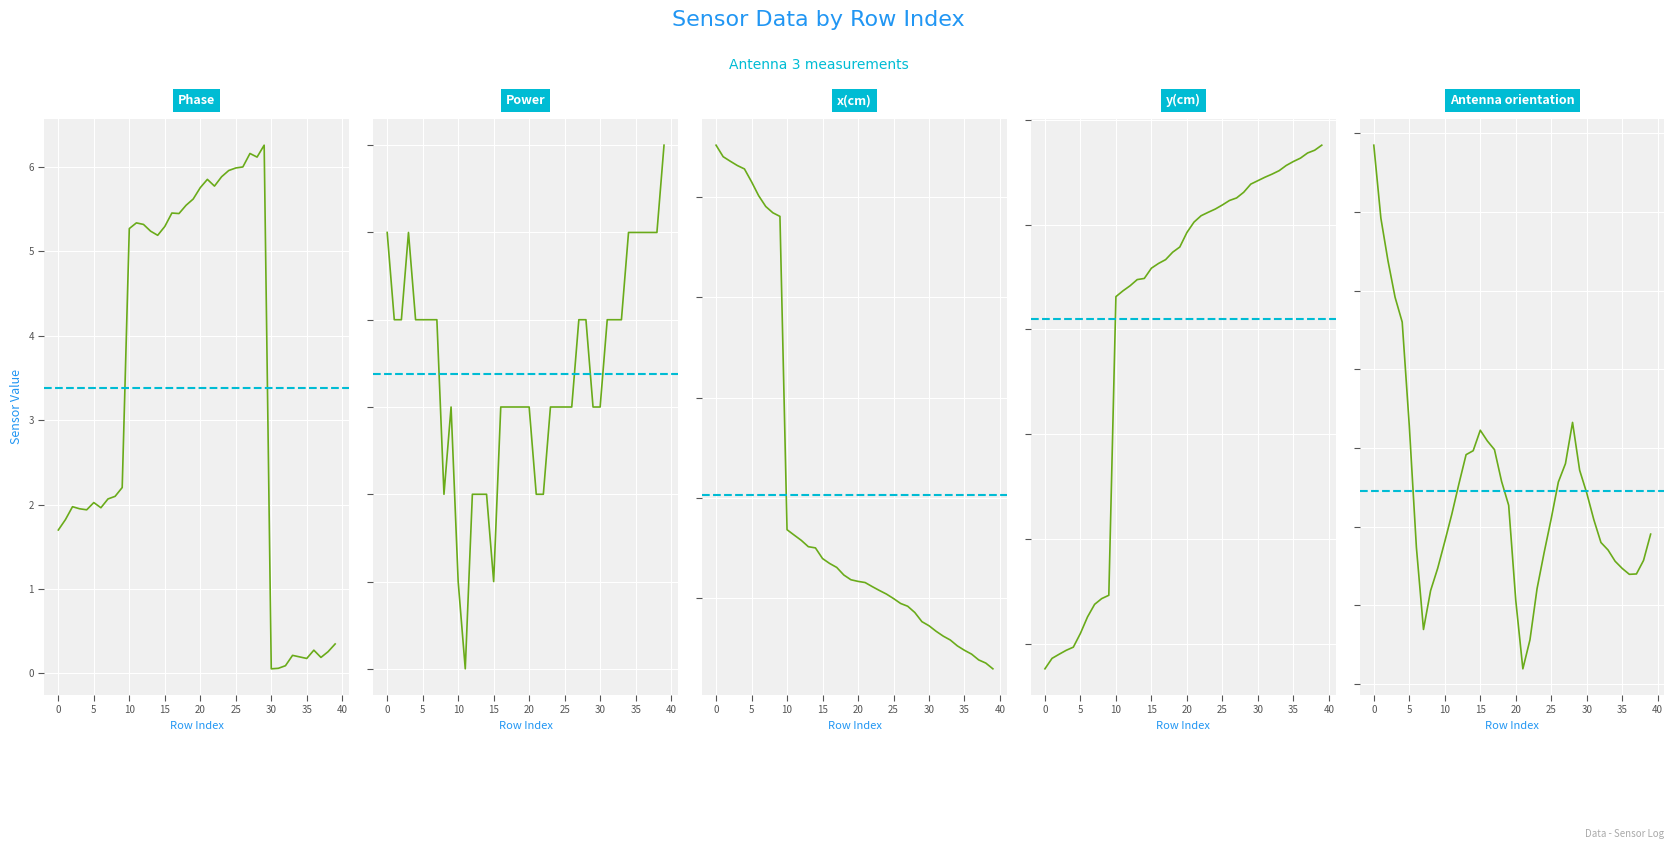

True or false: Power and Phase intersect in this chart.

False